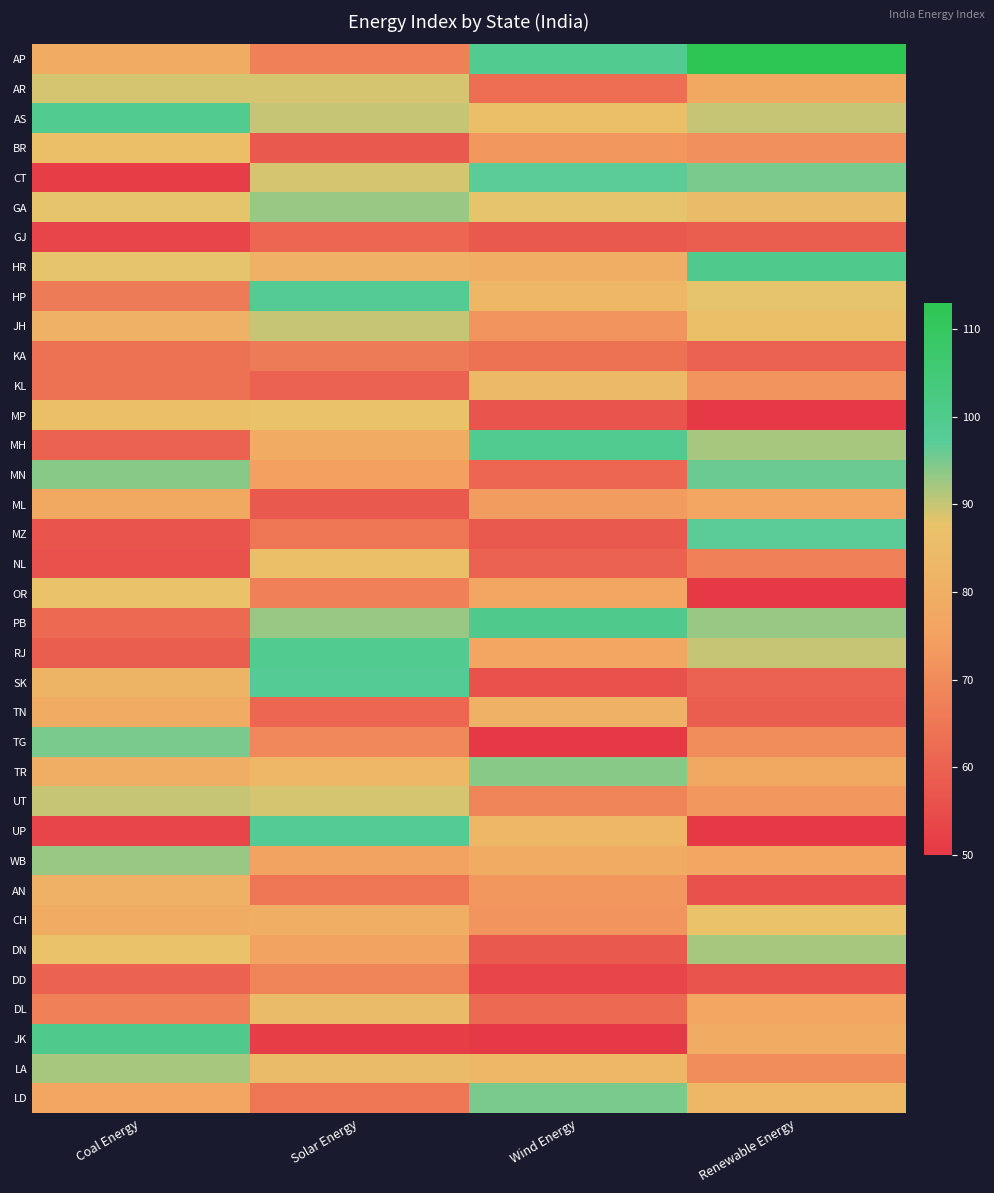

Reading right to left, extract all data points from this chart.

AP: Renewable Energy=113	Wind Energy=99	Solar Energy=67	Coal Energy=79
AR: Renewable Energy=78	Wind Energy=63	Solar Energy=89	Coal Energy=89
AS: Renewable Energy=90	Wind Energy=86	Solar Energy=90	Coal Energy=99
BR: Renewable Energy=71	Wind Energy=73	Solar Energy=58	Coal Energy=86
CT: Renewable Energy=95	Wind Energy=97	Solar Energy=89	Coal Energy=51
GA: Renewable Energy=85	Wind Energy=88	Solar Energy=93	Coal Energy=88
GJ: Renewable Energy=59	Wind Energy=58	Solar Energy=61	Coal Energy=53
HR: Renewable Energy=100	Wind Energy=80	Solar Energy=81	Coal Energy=88
HP: Renewable Energy=88	Wind Energy=83	Solar Energy=98	Coal Energy=66
JH: Renewable Energy=86	Wind Energy=72	Solar Energy=90	Coal Energy=81
KA: Renewable Energy=60	Wind Energy=64	Solar Energy=66	Coal Energy=64
KL: Renewable Energy=72	Wind Energy=84	Solar Energy=60	Coal Energy=64
MP: Renewable Energy=50	Wind Energy=57	Solar Energy=87	Coal Energy=86
MH: Renewable Energy=92	Wind Energy=99	Solar Energy=79	Coal Energy=60
MN: Renewable Energy=96	Wind Energy=61	Solar Energy=75	Coal Energy=94
ML: Renewable Energy=77	Wind Energy=74	Solar Energy=58	Coal Energy=78
MZ: Renewable Energy=97	Wind Energy=58	Solar Energy=65	Coal Energy=57
NL: Renewable Energy=67	Wind Energy=60	Solar Energy=86	Coal Energy=56
OR: Renewable Energy=50	Wind Energy=77	Solar Energy=67	Coal Energy=87
PB: Renewable Energy=93	Wind Energy=100	Solar Energy=93	Coal Energy=62
RJ: Renewable Energy=90	Wind Energy=77	Solar Energy=99	Coal Energy=59
SK: Renewable Energy=60	Wind Energy=56	Solar Energy=98	Coal Energy=82
TN: Renewable Energy=59	Wind Energy=81	Solar Energy=61	Coal Energy=79
TG: Renewable Energy=70	Wind Energy=50	Solar Energy=69	Coal Energy=95
TR: Renewable Energy=78	Wind Energy=94	Solar Energy=83	Coal Energy=80
UT: Renewable Energy=73	Wind Energy=68	Solar Energy=89	Coal Energy=90
UP: Renewable Energy=50	Wind Energy=83	Solar Energy=98	Coal Energy=53
WB: Renewable Energy=77	Wind Energy=79	Solar Energy=76	Coal Energy=93
AN: Renewable Energy=56	Wind Energy=73	Solar Energy=65	Coal Energy=81
CH: Renewable Energy=87	Wind Energy=72	Solar Energy=80	Coal Energy=79
DN: Renewable Energy=92	Wind Energy=58	Solar Energy=76	Coal Energy=87
DD: Renewable Energy=57	Wind Energy=53	Solar Energy=68	Coal Energy=60
DL: Renewable Energy=77	Wind Energy=62	Solar Energy=85	Coal Energy=67
JK: Renewable Energy=79	Wind Energy=50	Solar Energy=51	Coal Energy=100
LA: Renewable Energy=70	Wind Energy=83	Solar Energy=85	Coal Energy=92
LD: Renewable Energy=83	Wind Energy=95	Solar Energy=65	Coal Energy=77